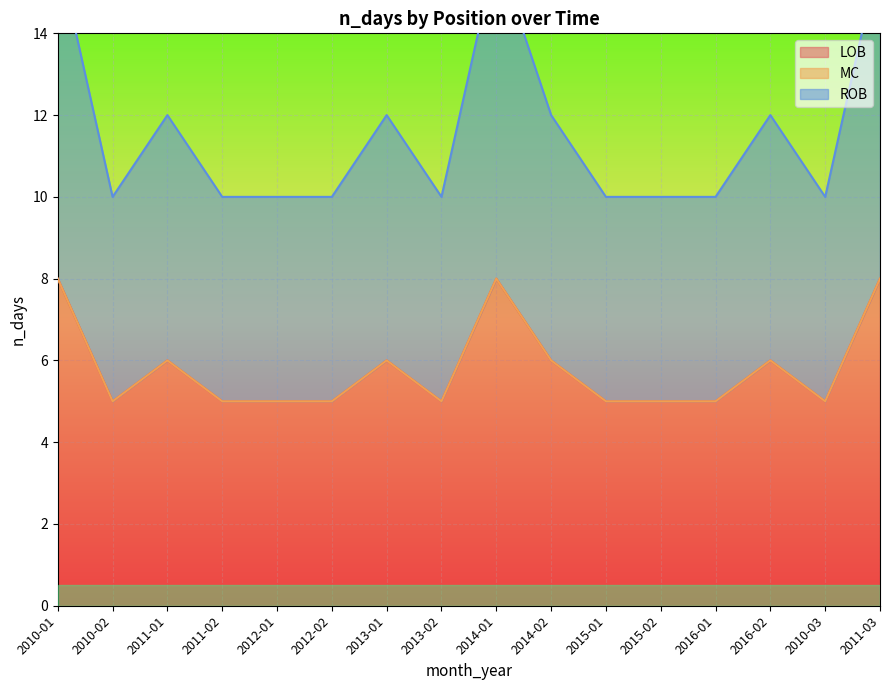

How many interior local peaks does the LOB series have?

4